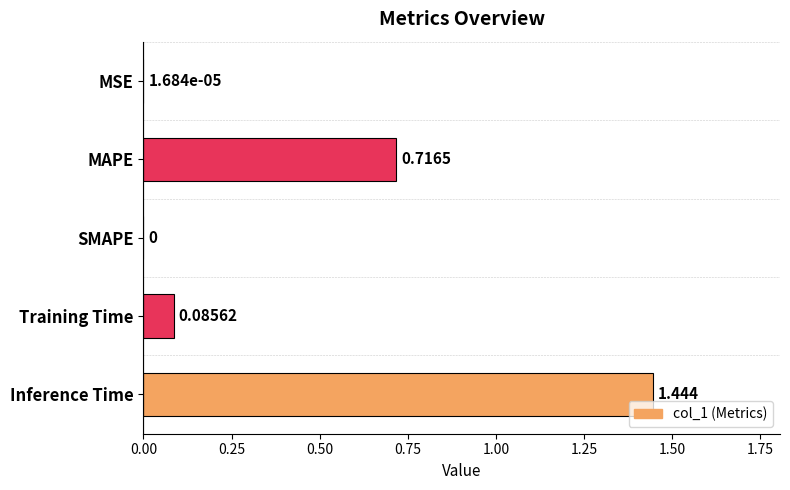

How many series are shown in this chart?

1